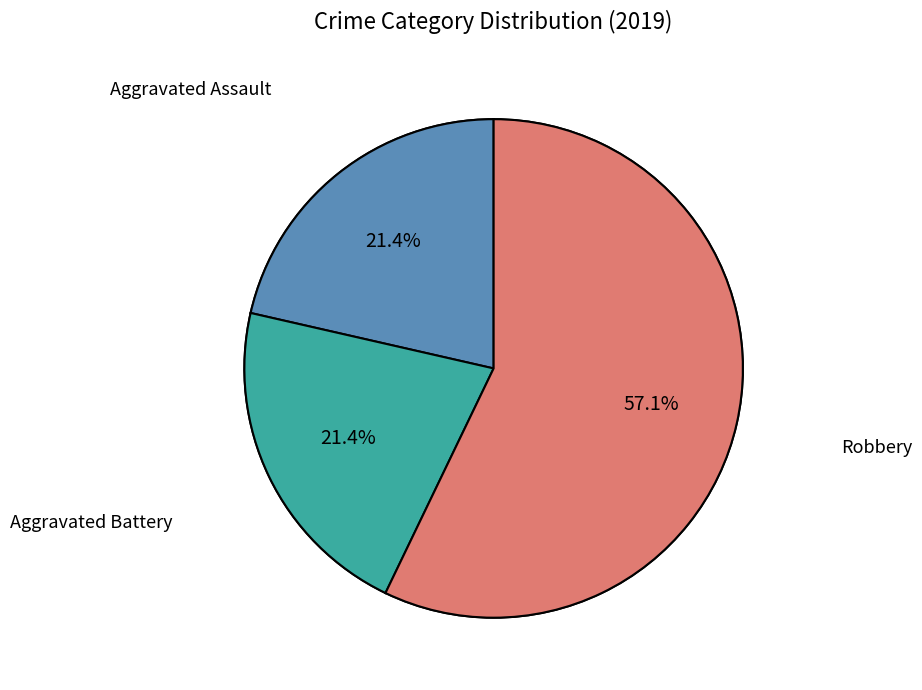

True or false: Aggravated Battery accounts for 12% of the total.

False